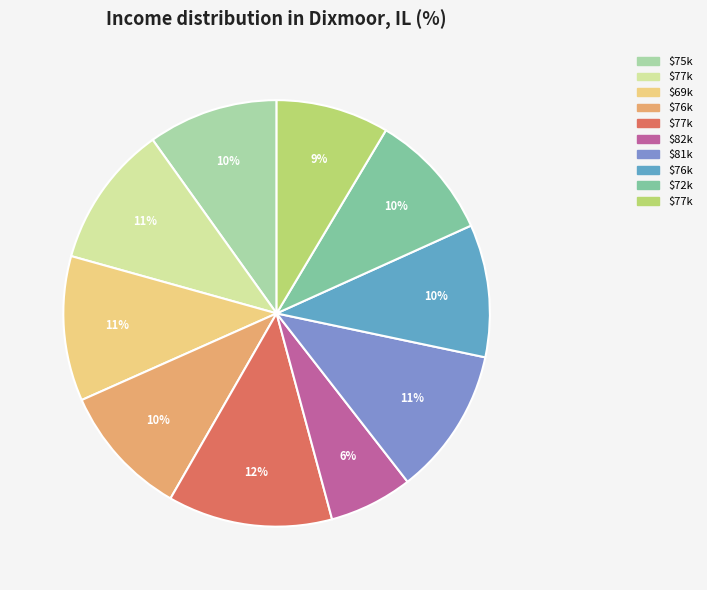

To the nearest percent, what is the average slice percentage?

10%